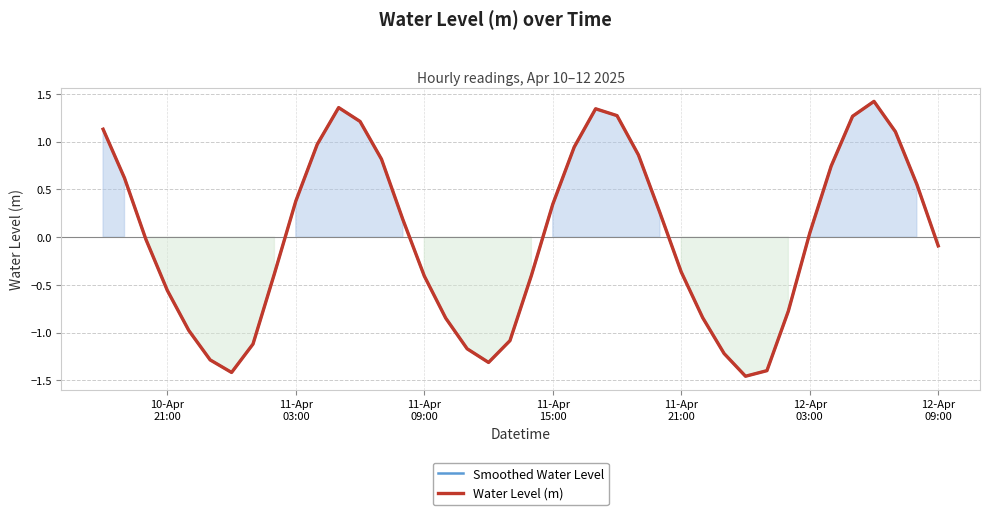

Which series has the largest total across all categories?

Smoothed Water Level